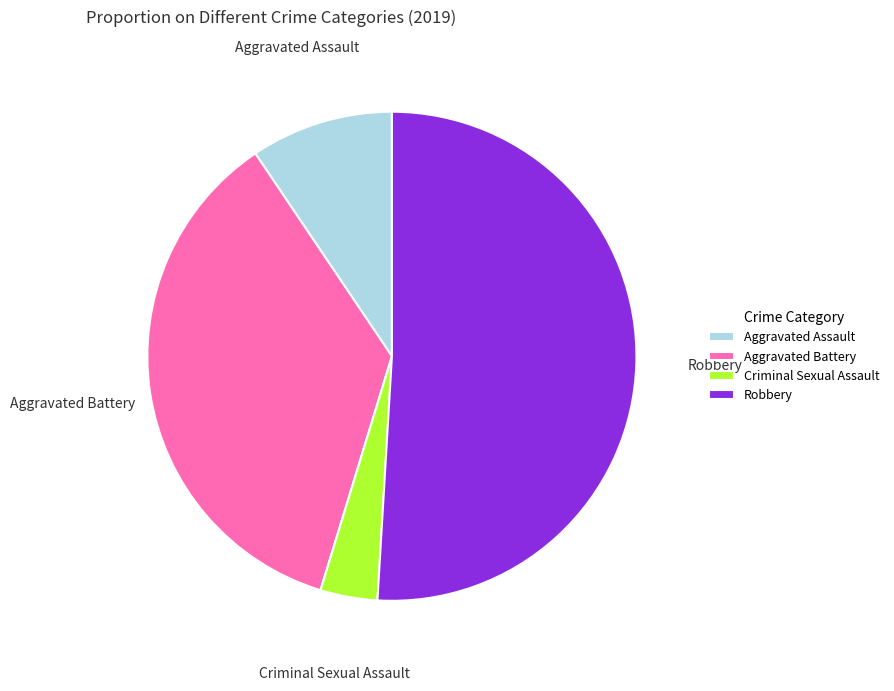

Does Aggravated Battery represent more than half of the total?

No